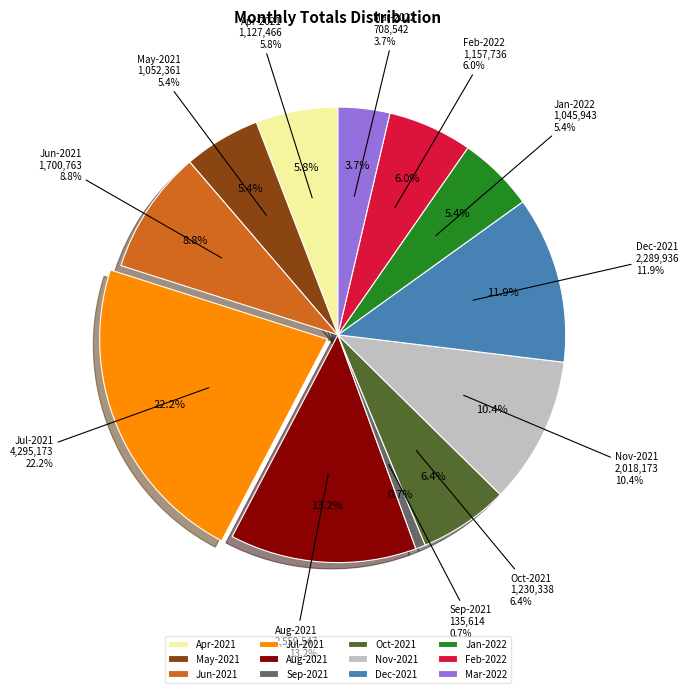

How many slices are in this pie chart?

12